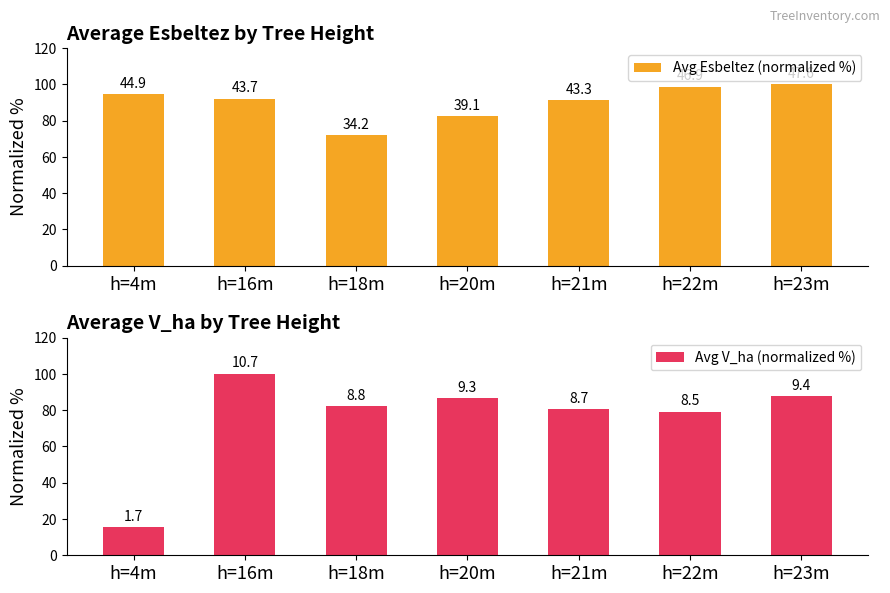

Are the bars horizontal?

No